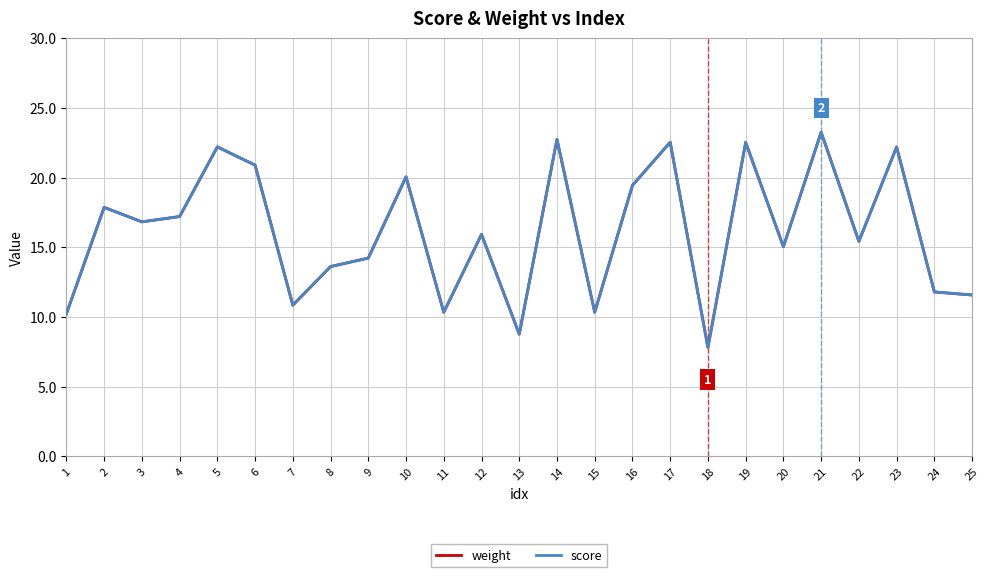

What is the sum of the score values at 15 and 16?

29.8